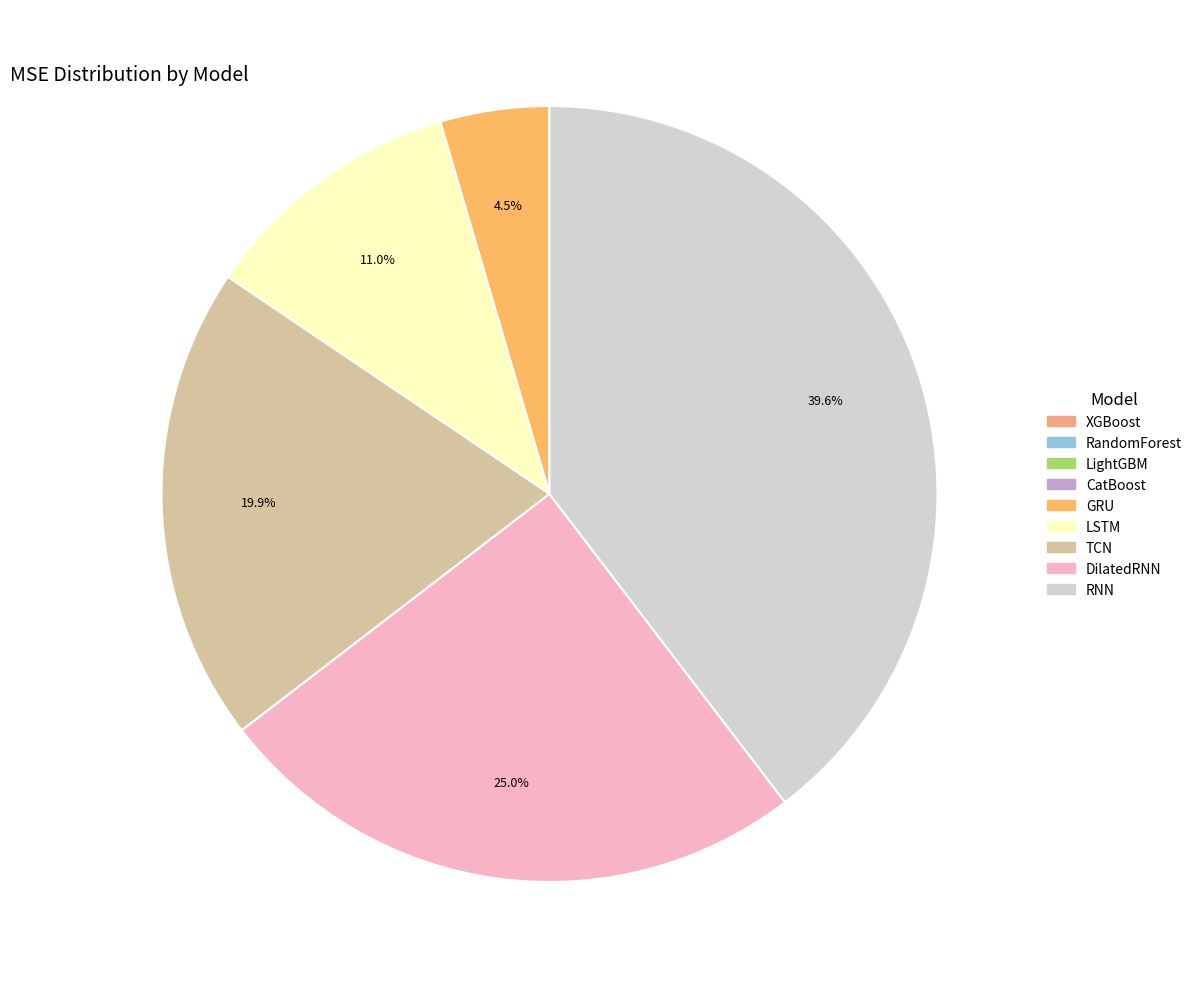

How many segments does this pie chart have?

9